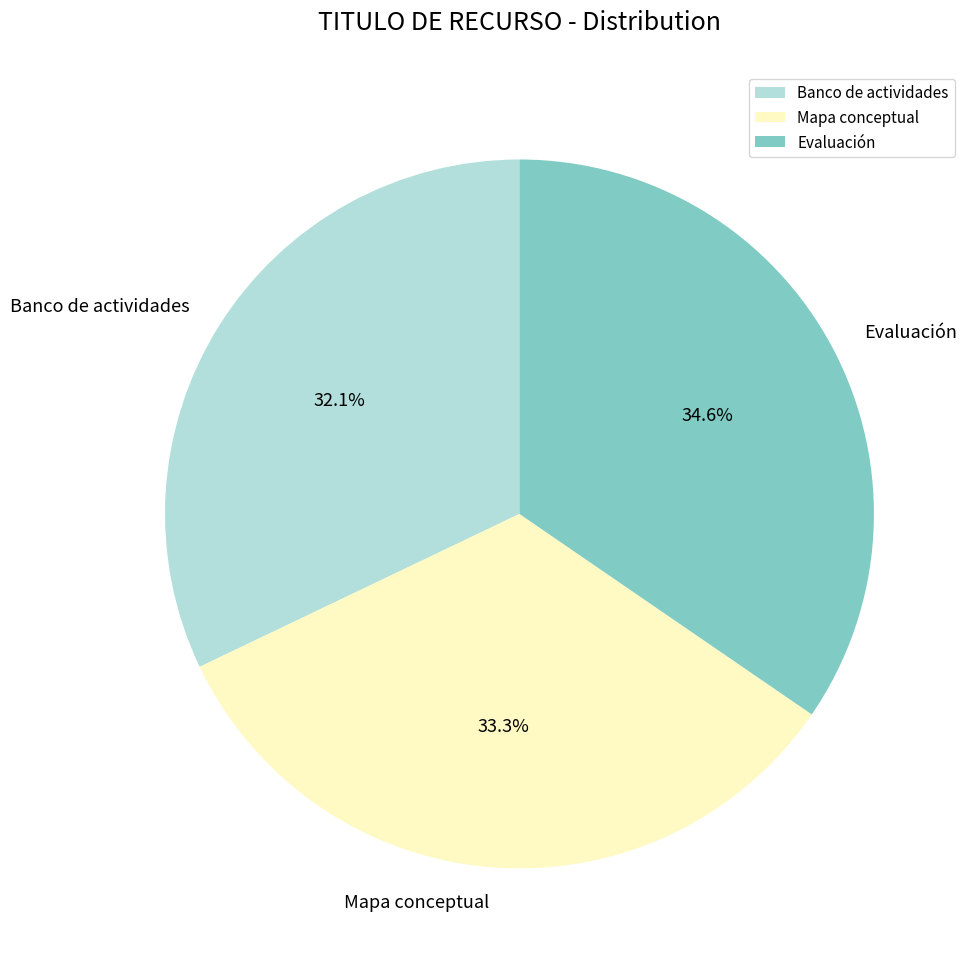

To the nearest percent, what is the average slice percentage?

33%